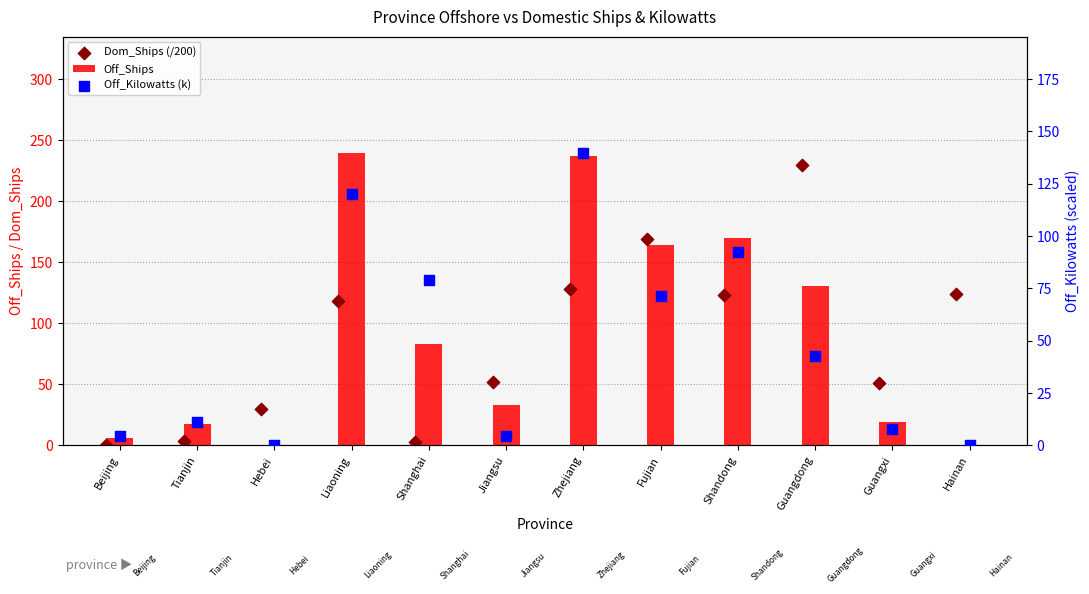

What are all the series names shown in the legend?

Off_Ships, Dom_Ships (/200), Off_Kilowatts (k)